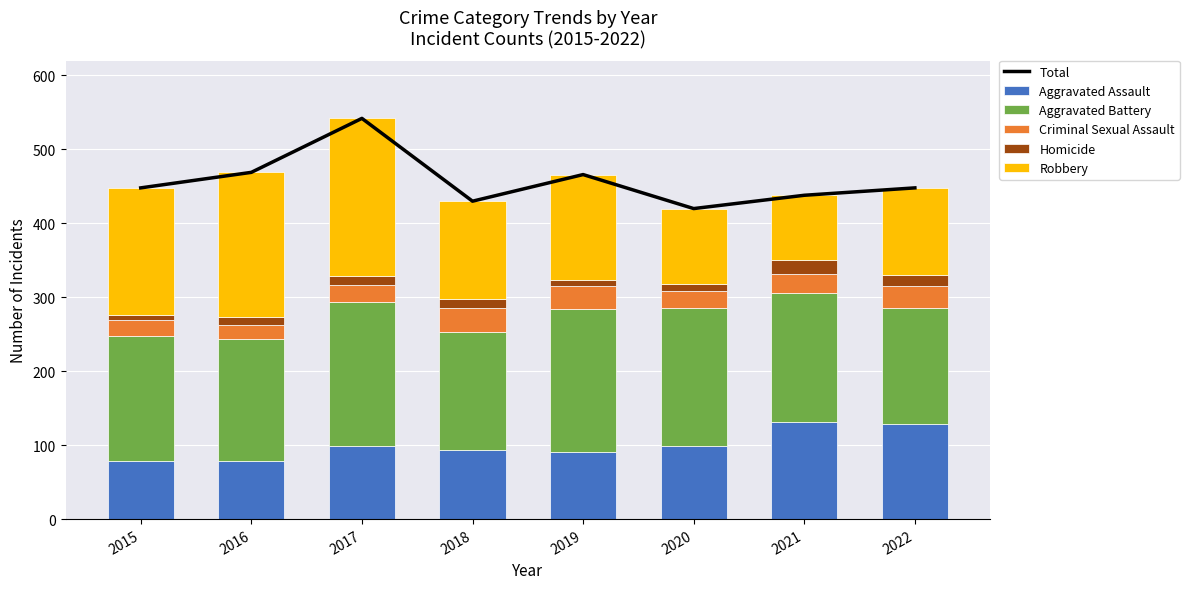

Where is Robbery nearest to the value 150?

2019